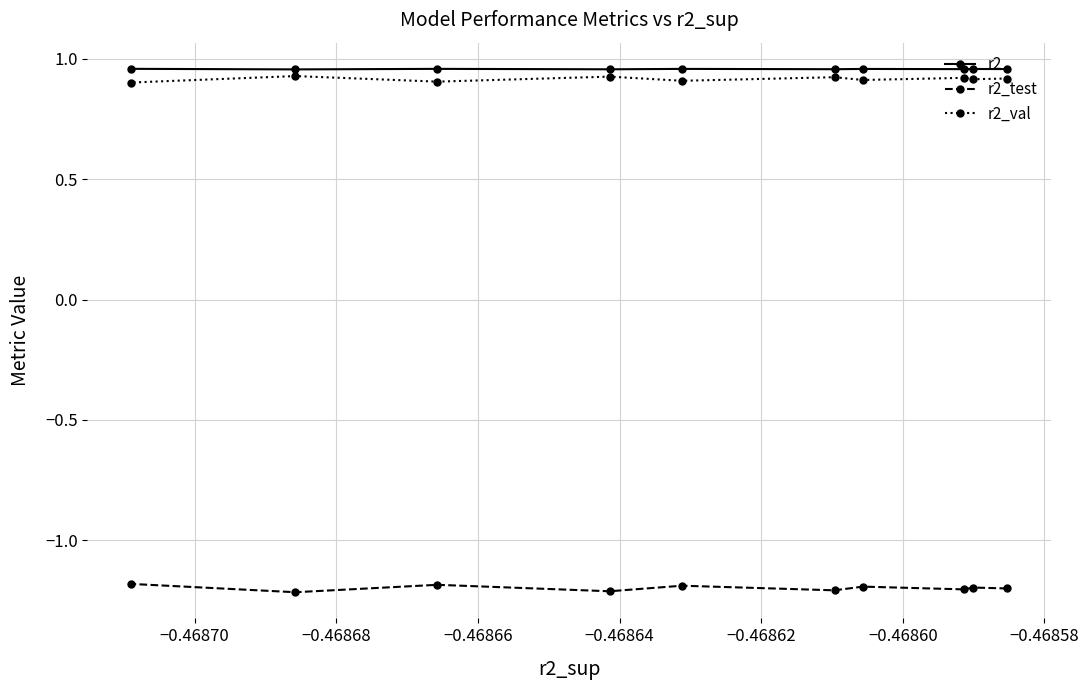

At how many categories does at least one series exceed 0?

10